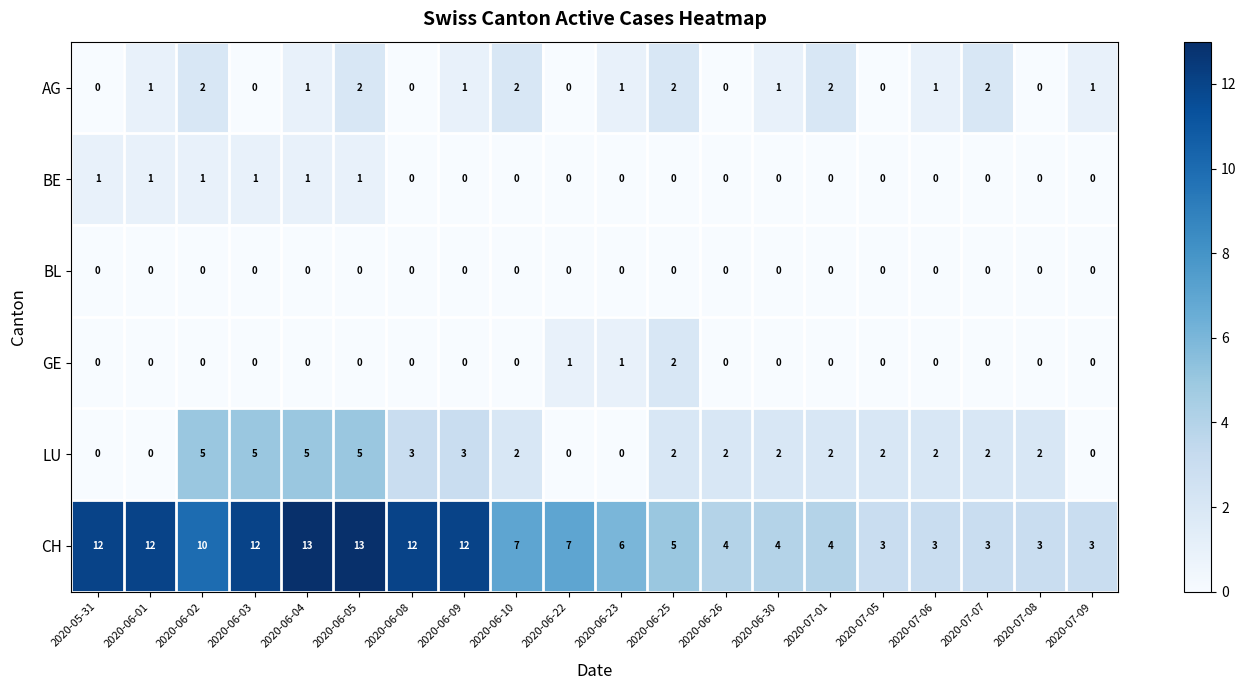

Is it true that BE equals 0 at 2020-06-09?

True